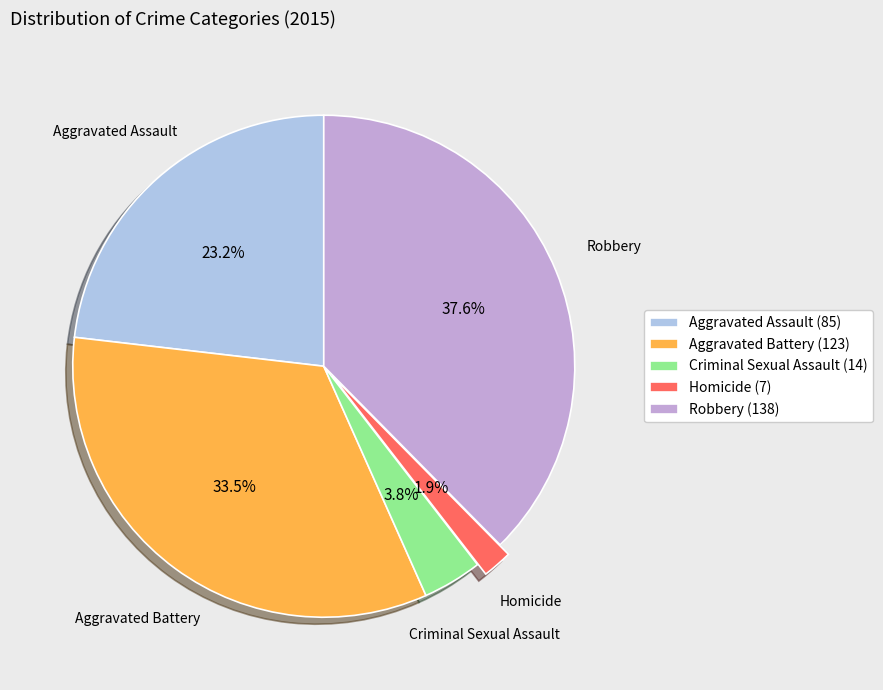

Is there any slice that represents more than half of the pie?

No